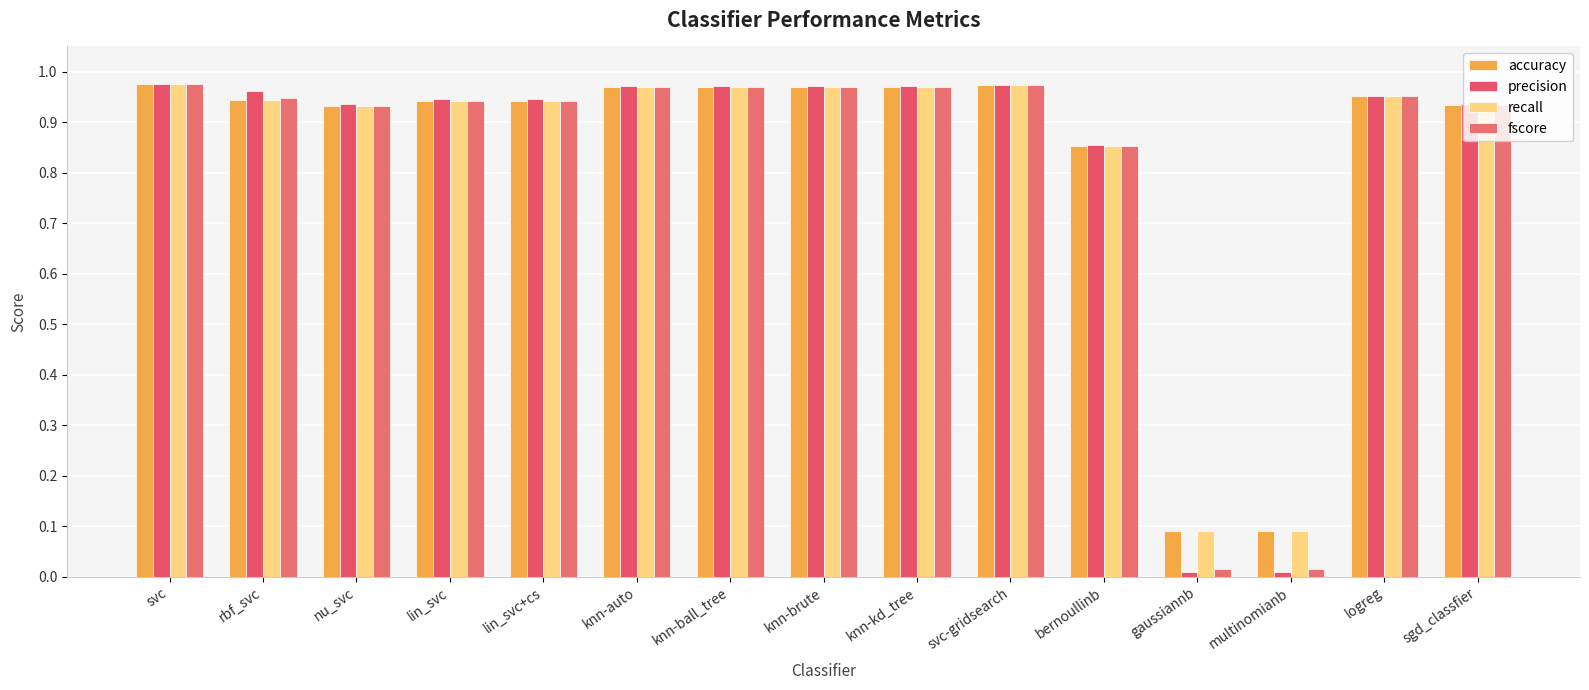

Between svc-gridsearch and nu_svc, which is larger?

svc-gridsearch